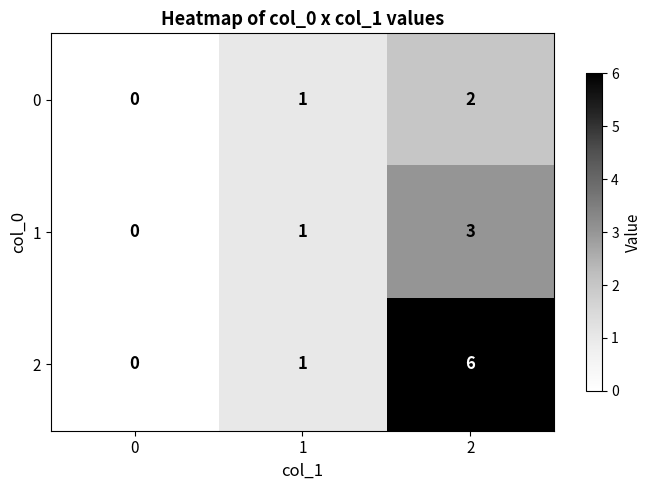

What is the greatest value displayed?

6